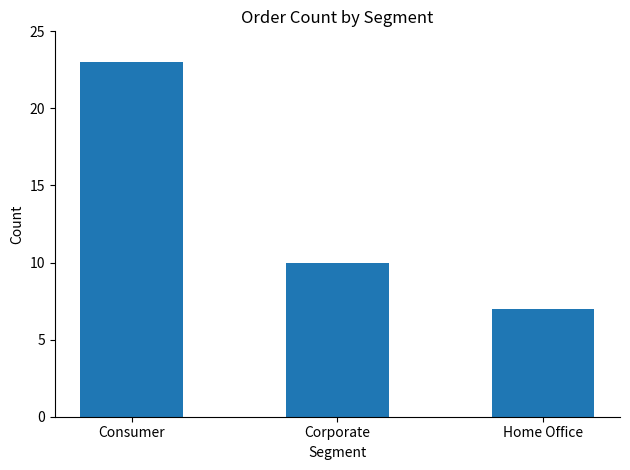

What is the minimum value shown in the chart?

7